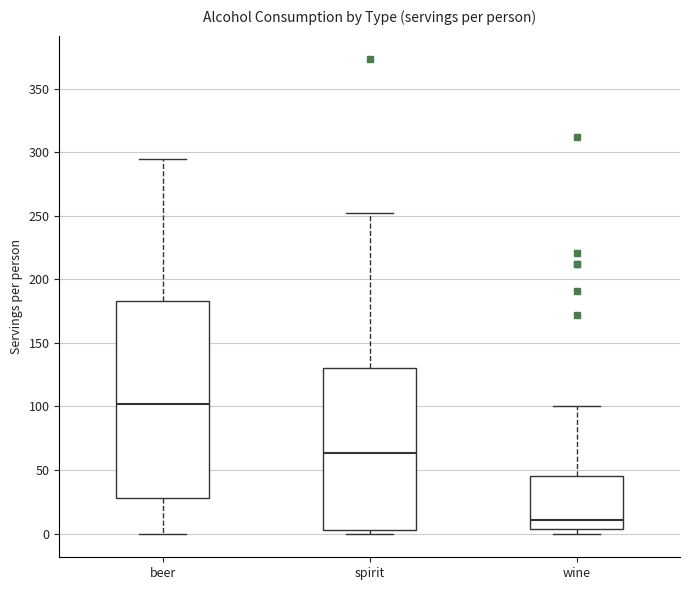

Where is the upper edge of the box for beer on the y-axis? The values are not printed on the chart, so give them approximately, as read against the axis.

185